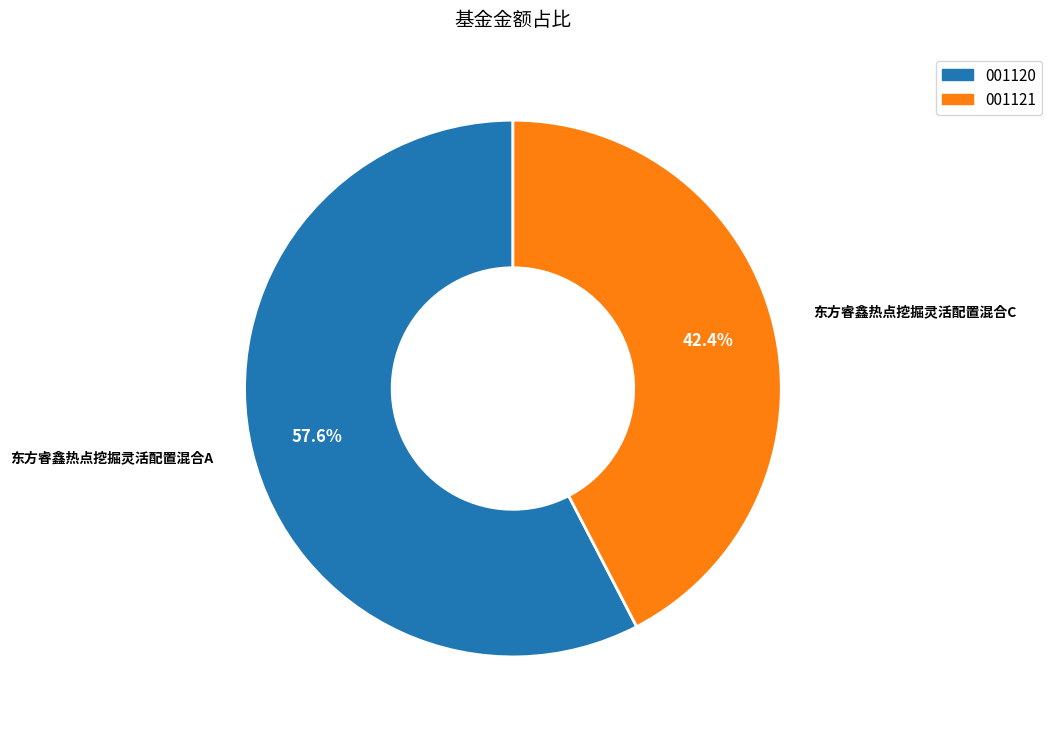

Does any single category account for the majority?

Yes